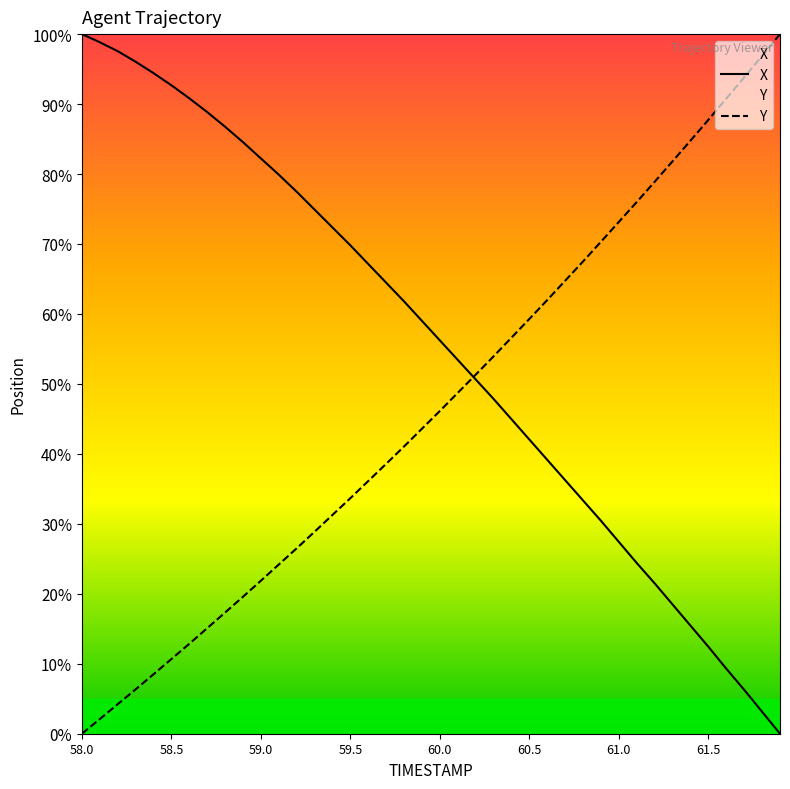

What is the greatest value displayed?

100.0